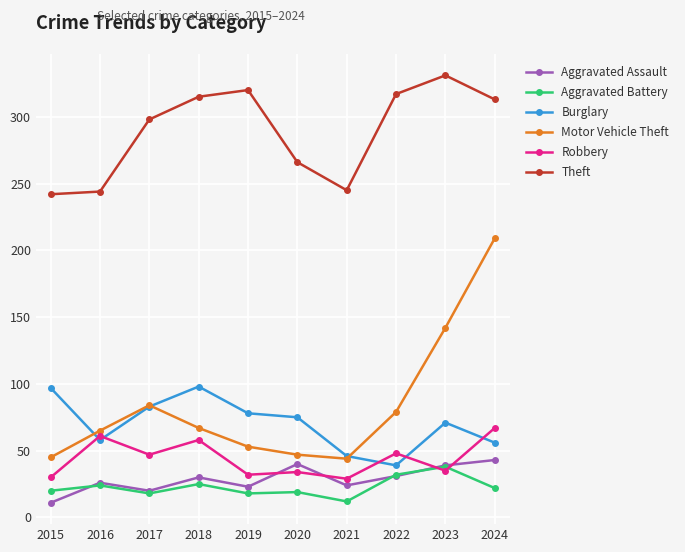

Which series has the largest range (max minus min)?

Motor Vehicle Theft